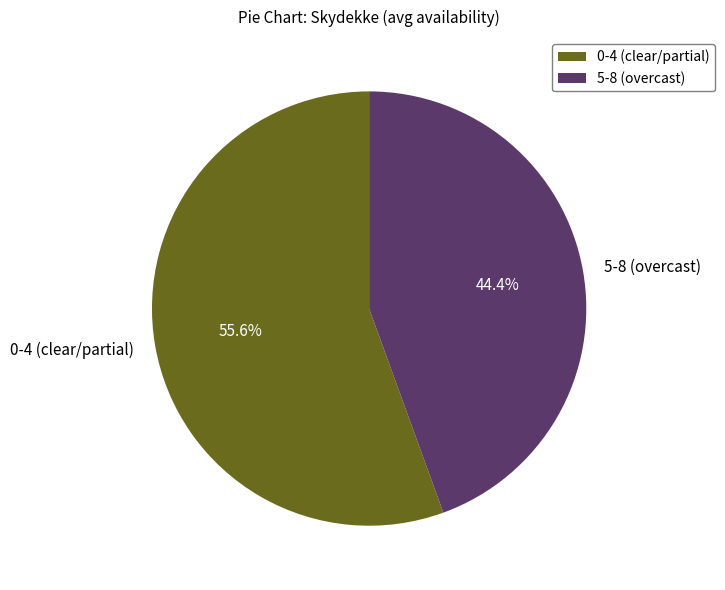

Does 5-8 (overcast) represent more than half of the total?

No